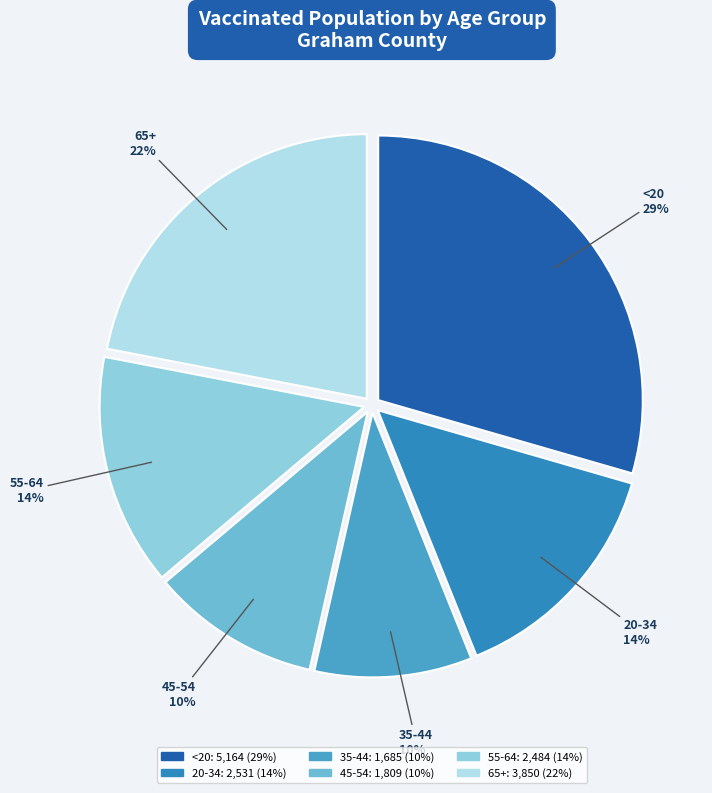

Is the sum of <20 and 65+ greater than half?

Yes